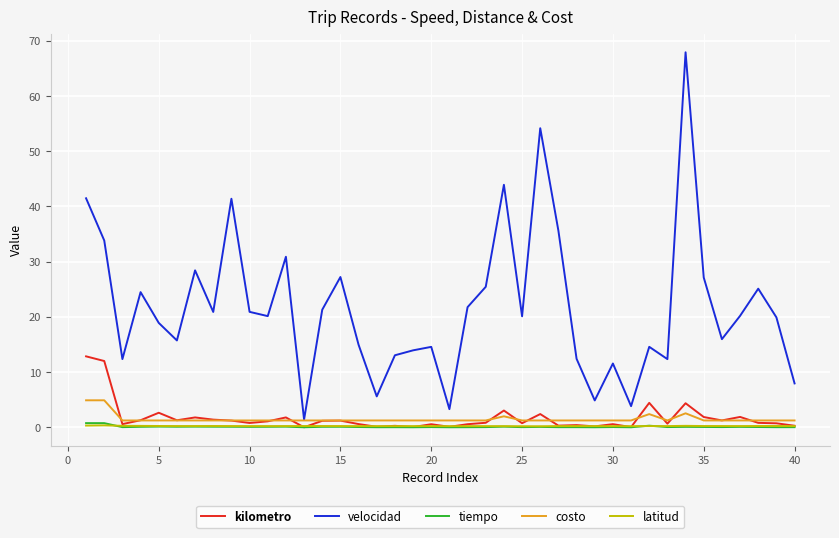

What is the sum of all costo values?

60.5